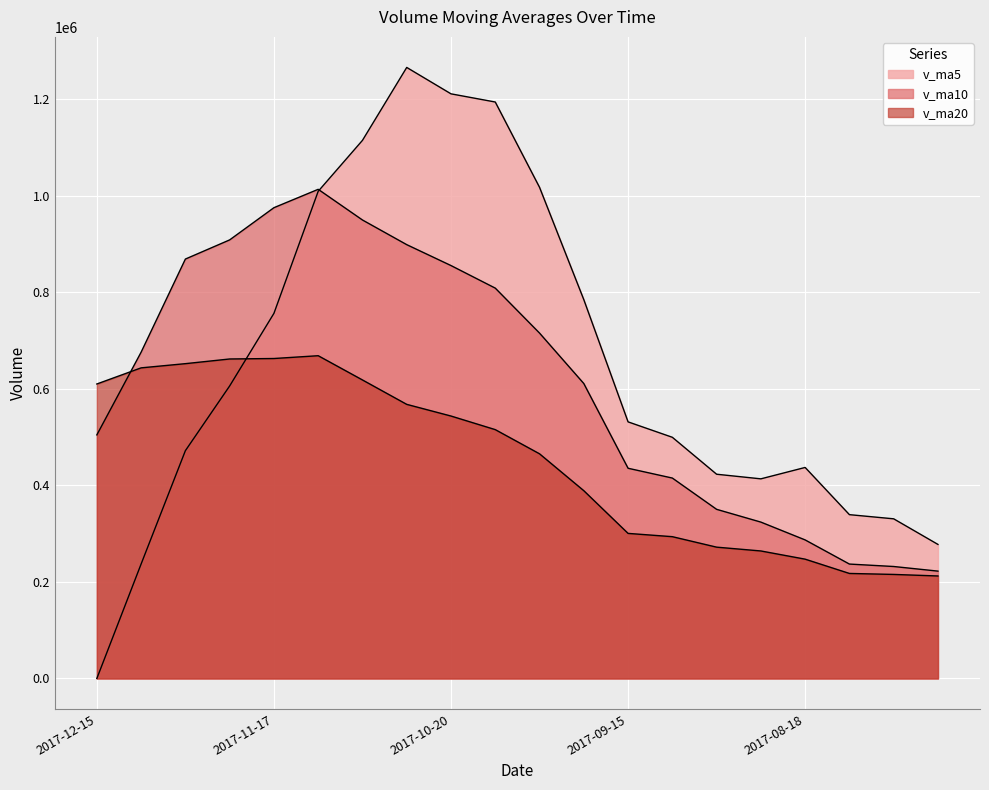

How many data points in v_ma10 are above 676140?

10